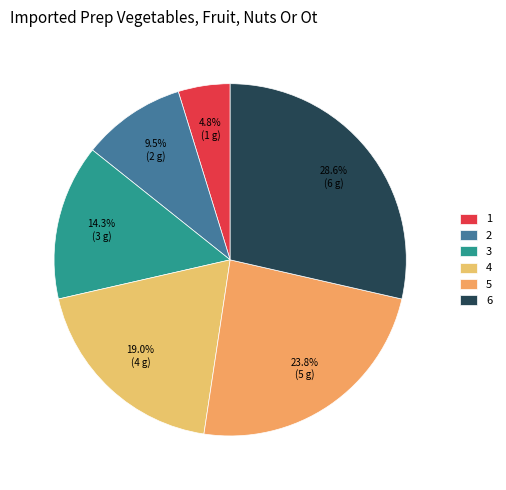

Is it true that 1 is 14% of the pie?

False